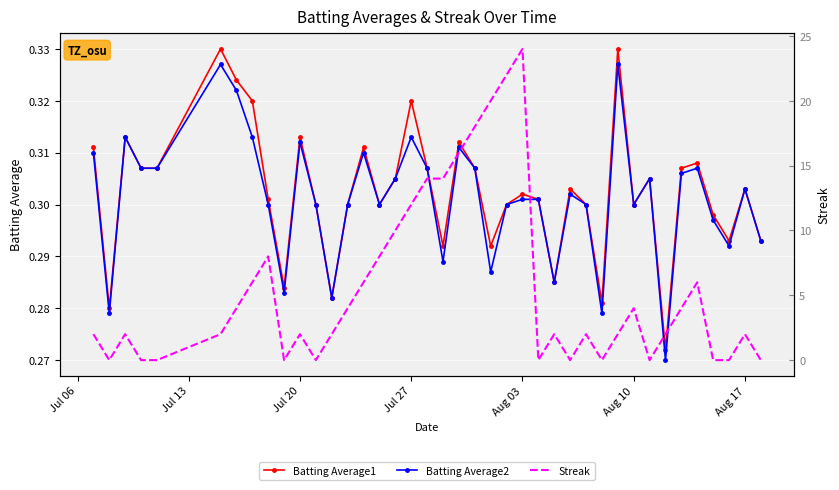

True or false: Batting Average1 has more than 0 interior local peaks.

True